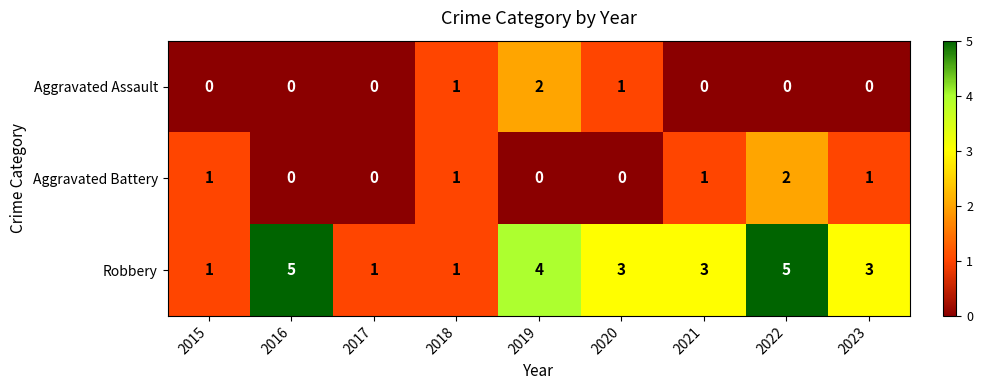

Rank the series at 2022 from highest to lowest value.

Robbery, Aggravated Battery, Aggravated Assault